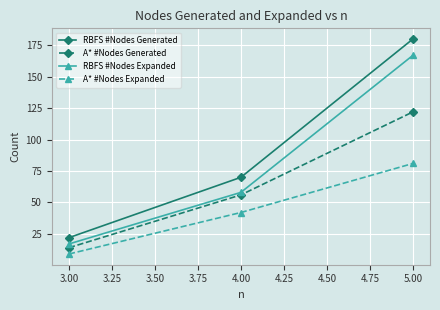

What is the label of the 2nd point from the right?

4.00